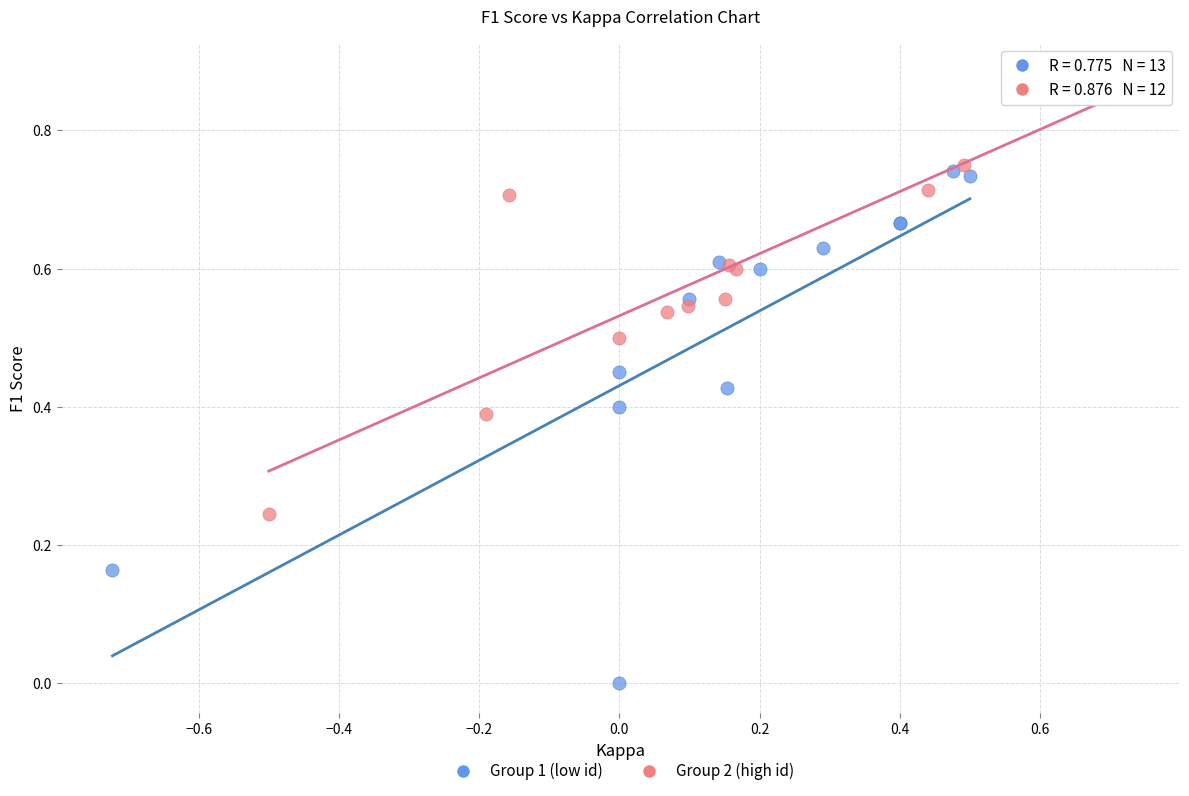

What are all the series names shown in the legend?

Group 1 (low id), Group 2 (high id)